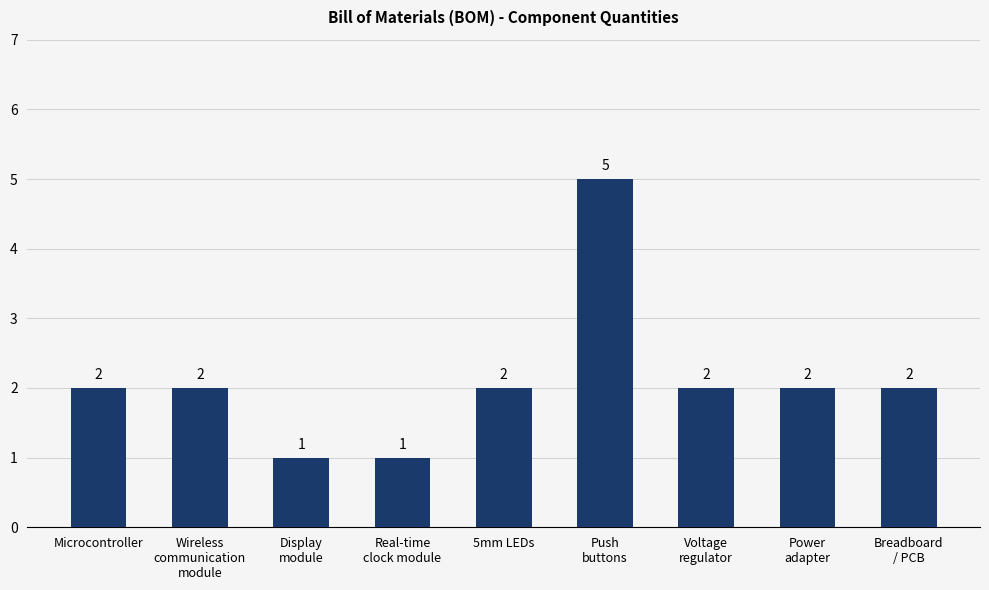

Count the values in the range 2 to 3.

6